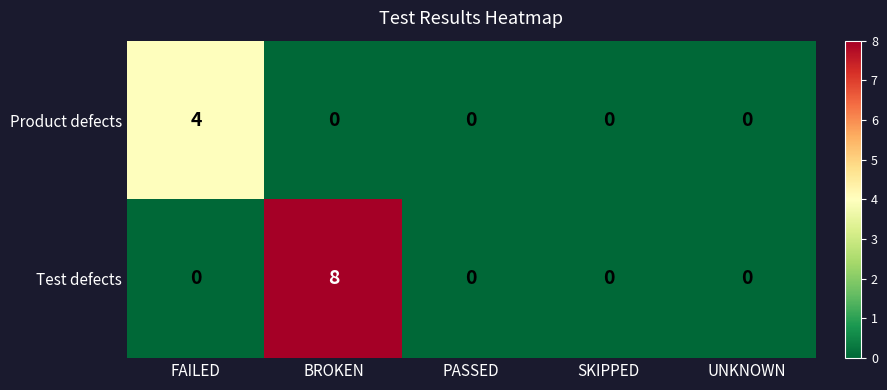

How many distinct data groups are displayed?

2